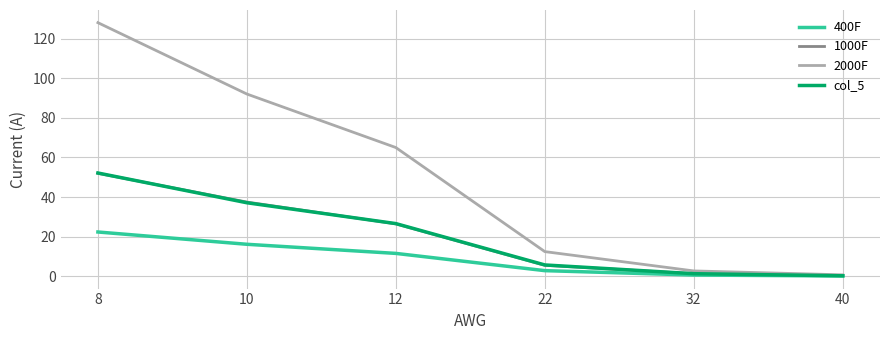

What is the minimum value for col_5?

0.3